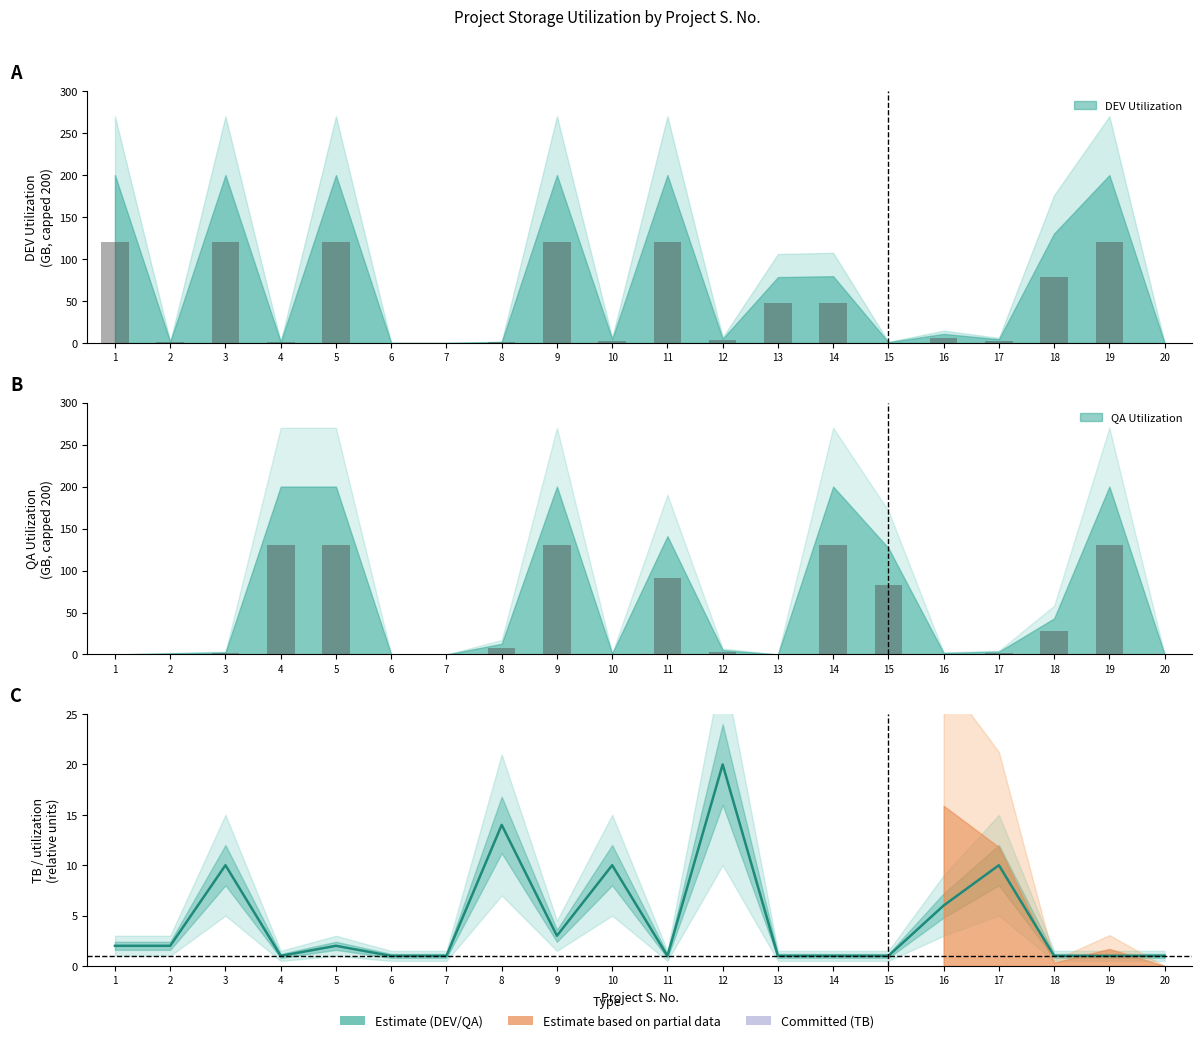

How many categories are shown in the chart?

20